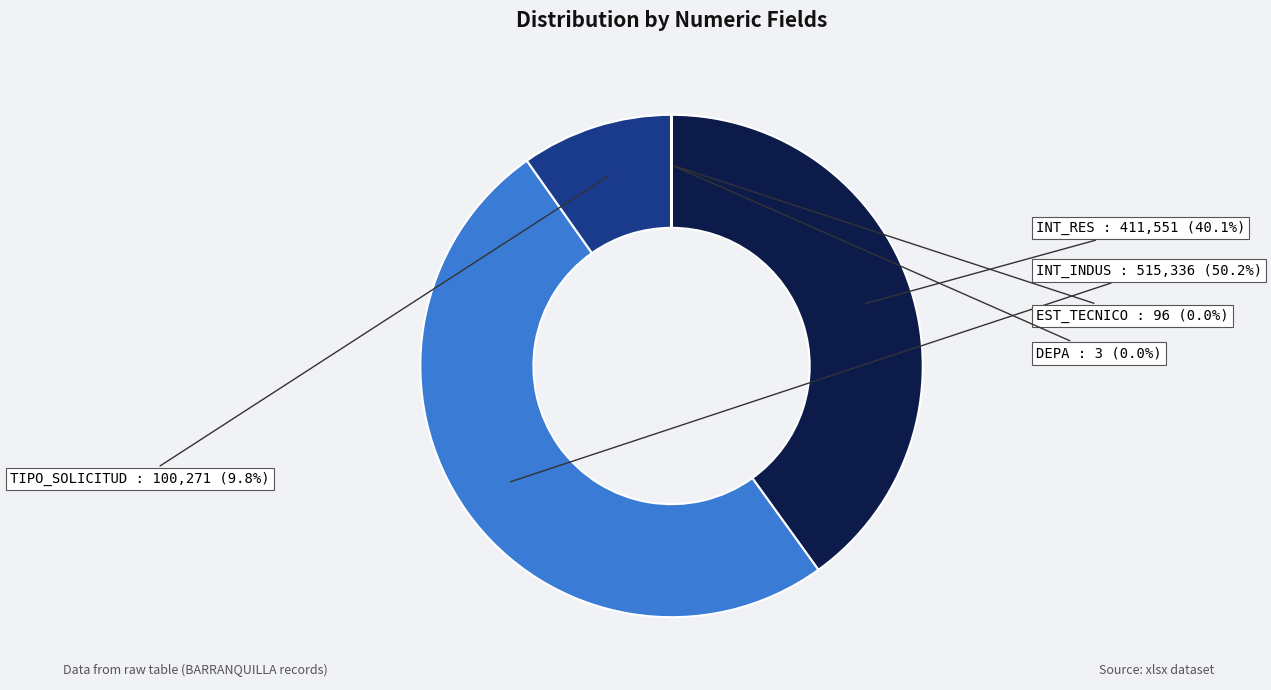

Which slice is the largest?

INT_INDUS